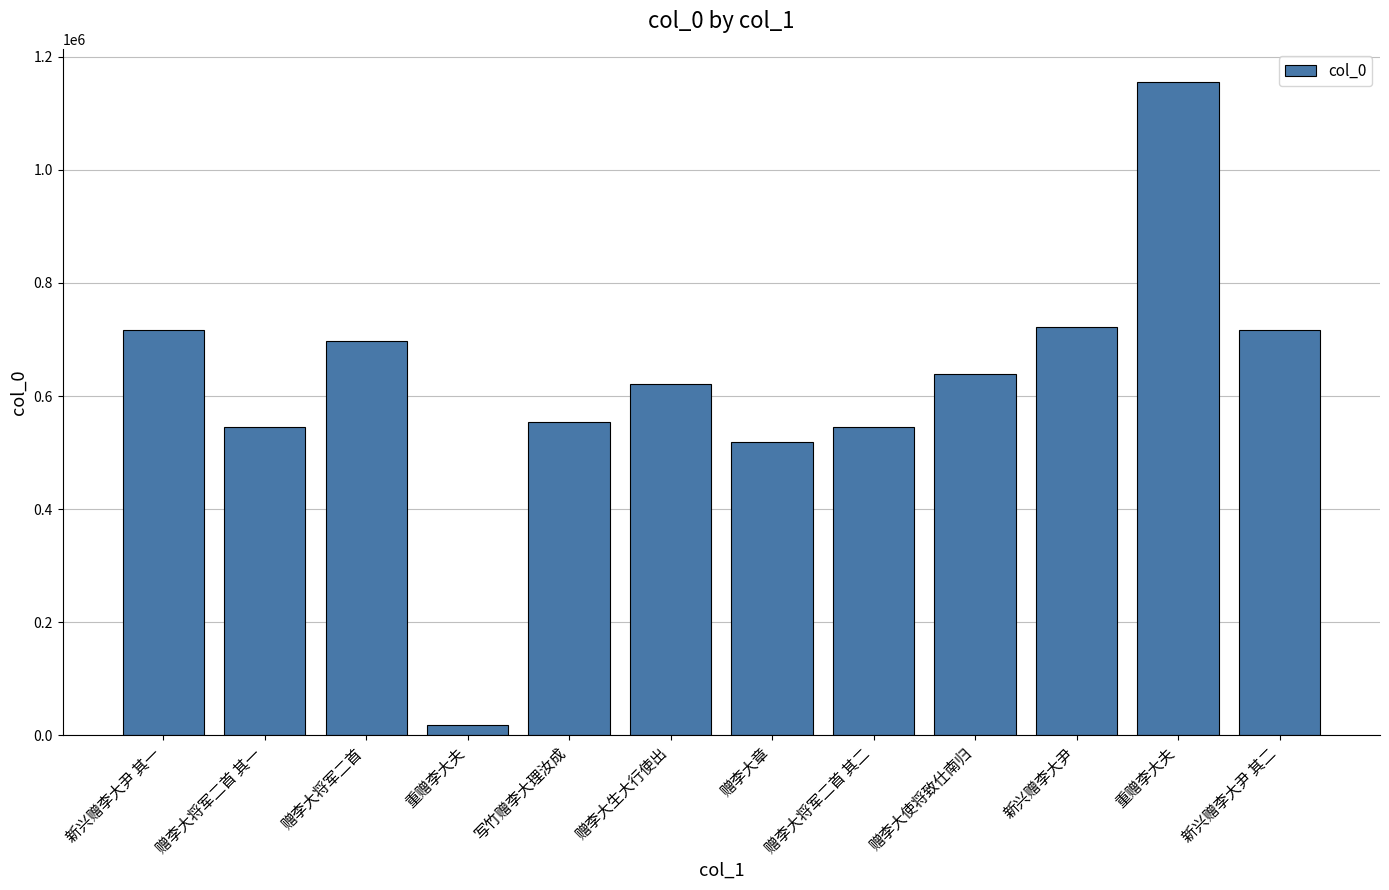

True or false: the data shows 1247620 at 赠李大将军二首.

False